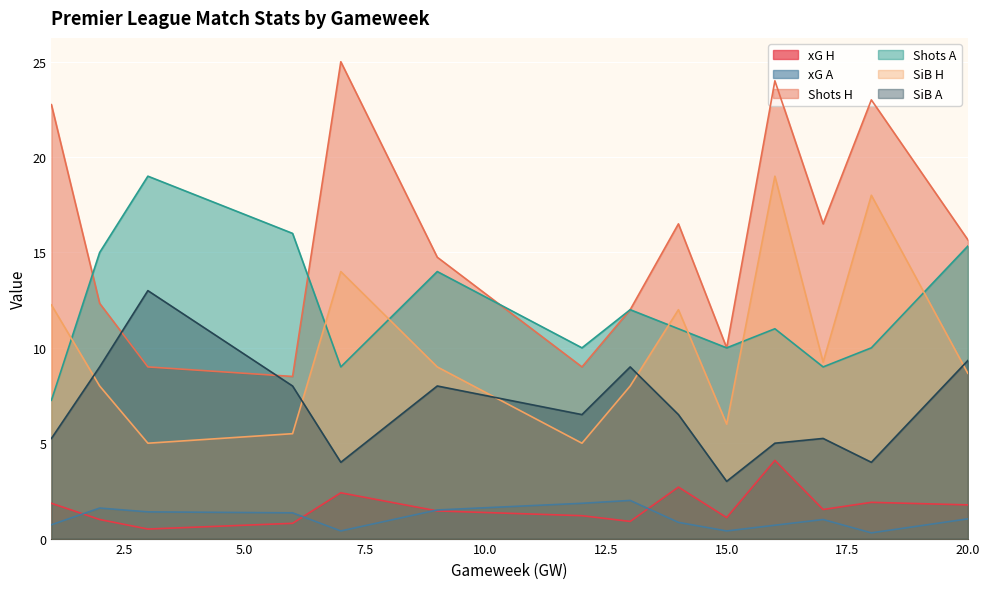

The xG H series shows 4.1 at 16. True or false?

True